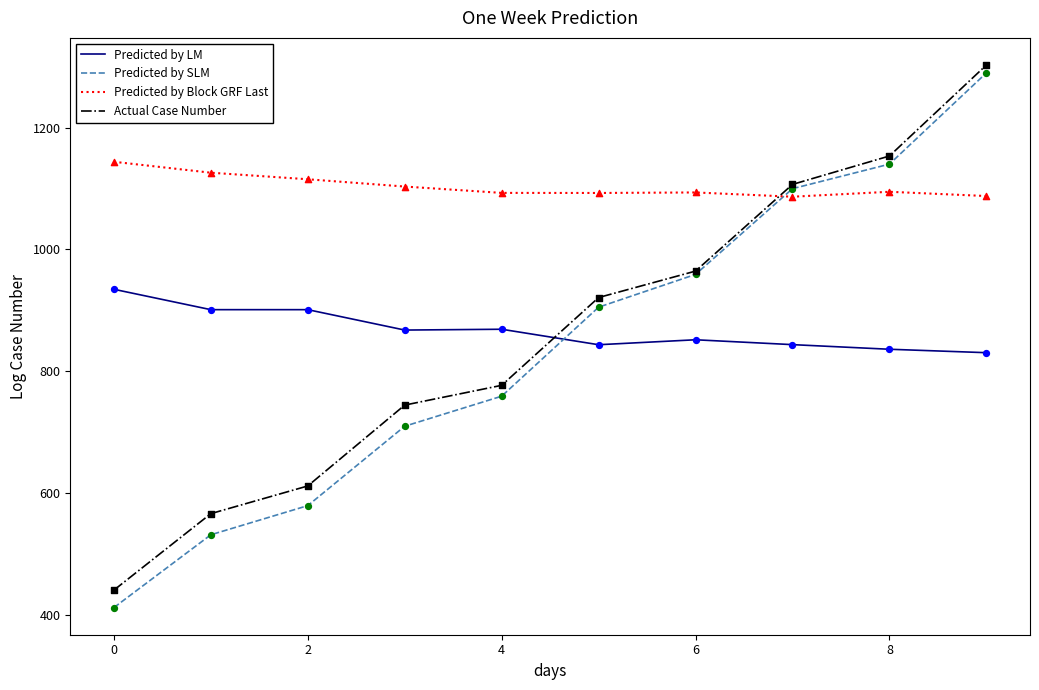

What are all the series names shown in the legend?

Predicted by LM, Predicted by SLM, Predicted by Block GRF Last, Actual Case Number